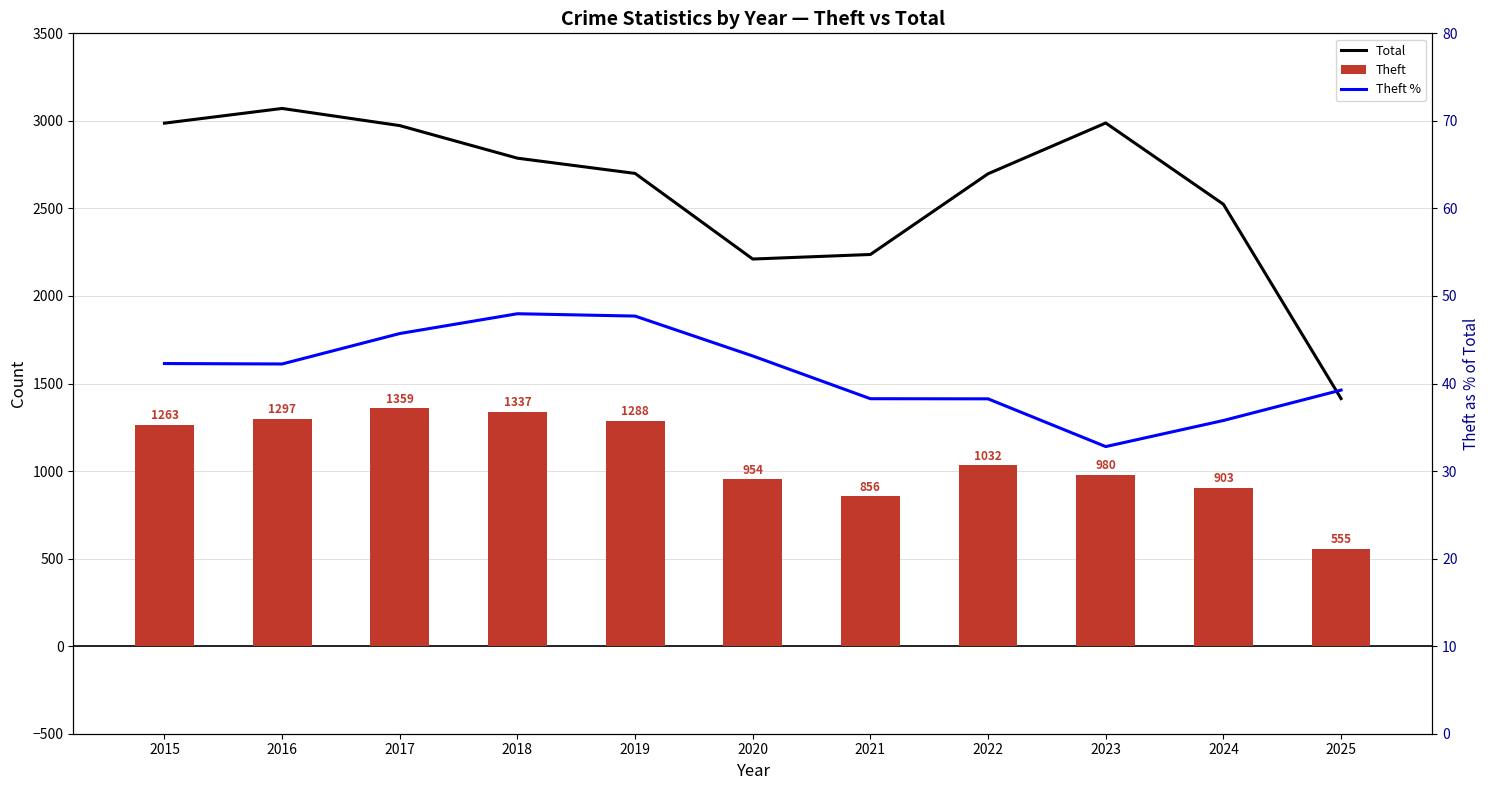

Is the value of Theft % at 2021 greater than the value of Theft at 2022?

No